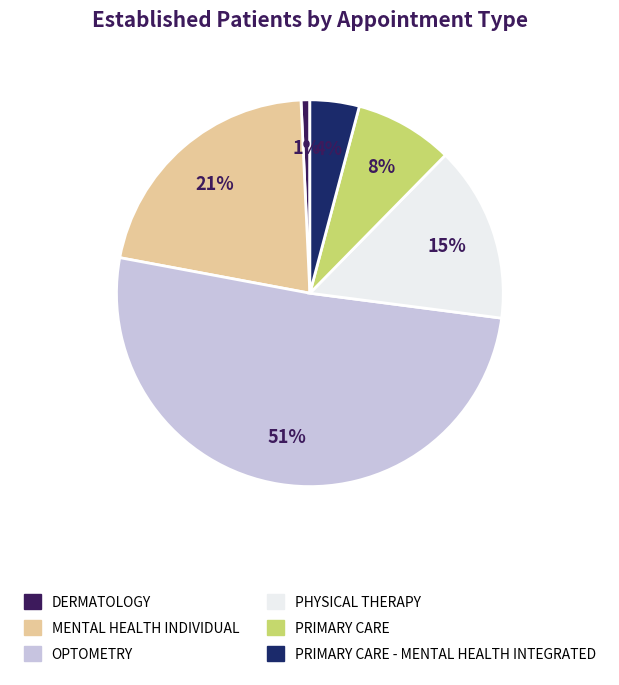

Between MENTAL HEALTH INDIVIDUAL and PRIMARY CARE - MENTAL HEALTH INTEGRATED, which is larger?

MENTAL HEALTH INDIVIDUAL